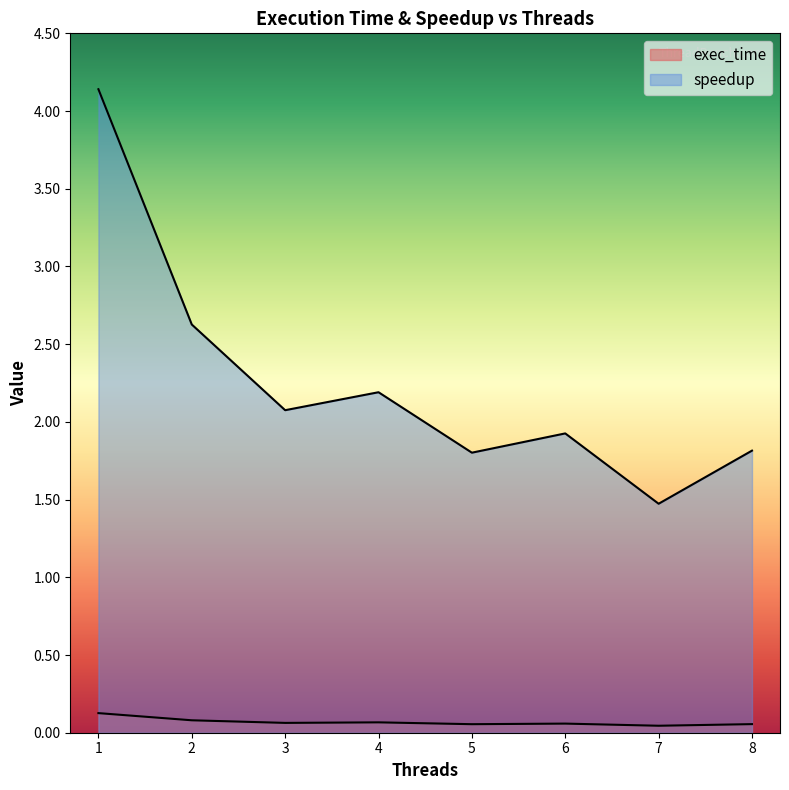

Does the chart display data point markers on the line(s)?

No